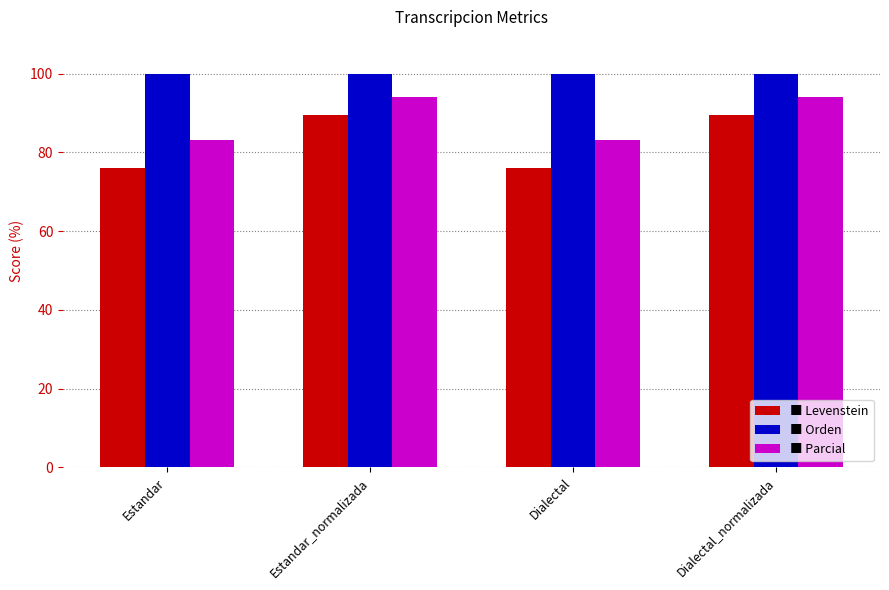

What is the total value across all series at Estandar?

259.2